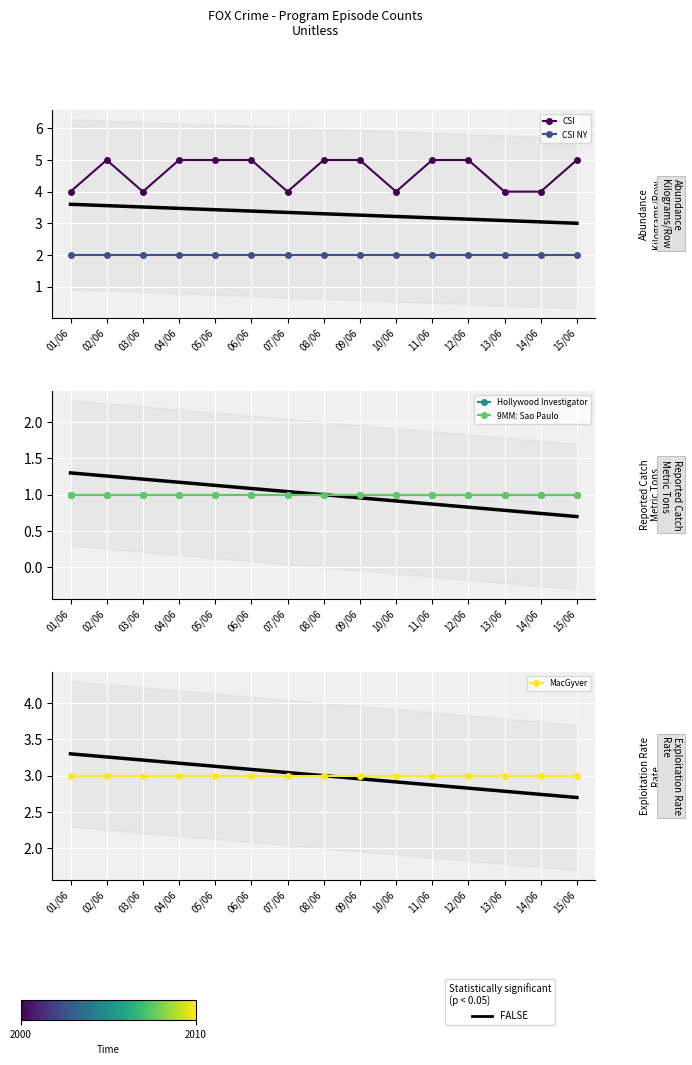

At which label does MacGyver reach its peak?

01/06